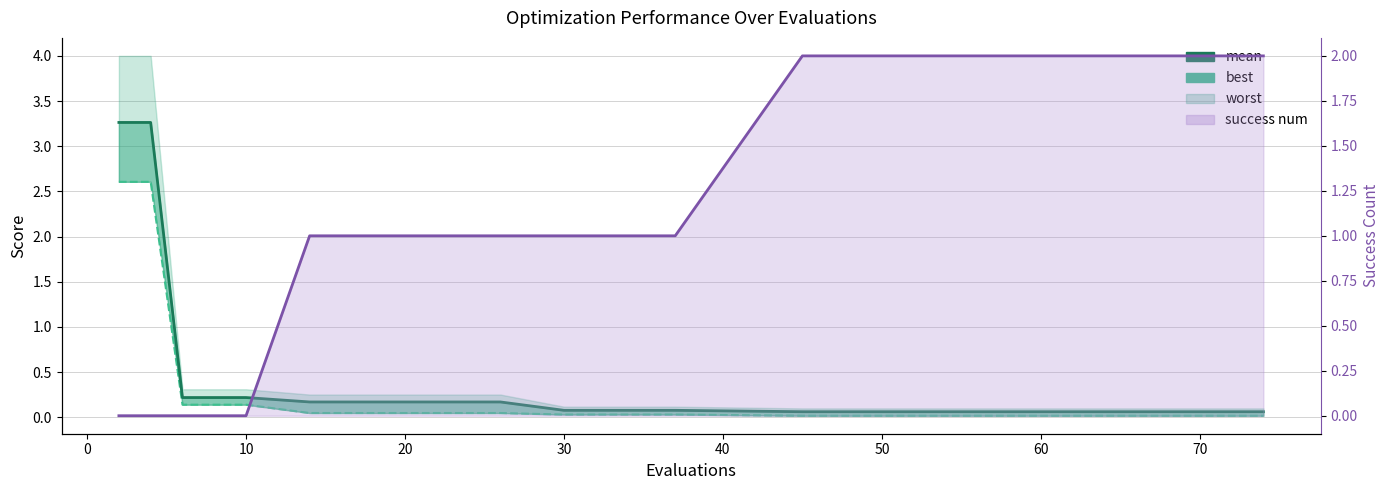

What is the difference between the highest and lowest values at 40?

1.0